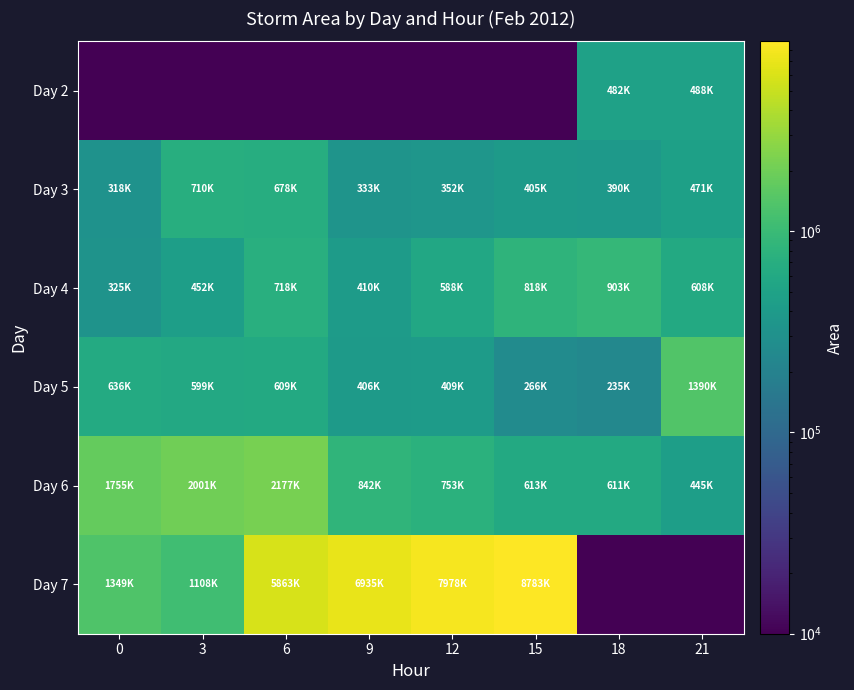

Reading left to right, list all the values displayed in this chart.

row_0: 10000	10000	10000	10000	10000	10000	482500	488750
row_1: 318750	710000	678125	333750	352500	405625	390000	471250
row_2: 325625	452500	718125	410000	588750	818750	903750	608750
row_3: 636875	599375	609375	406875	409375	266250	235625	1390625
row_4: 1755625	2001875	2177500	842500	753750	613750	611875	445625
row_5: 1349375	1108750	5863125	6935625	7978125	8783750	10000	10000